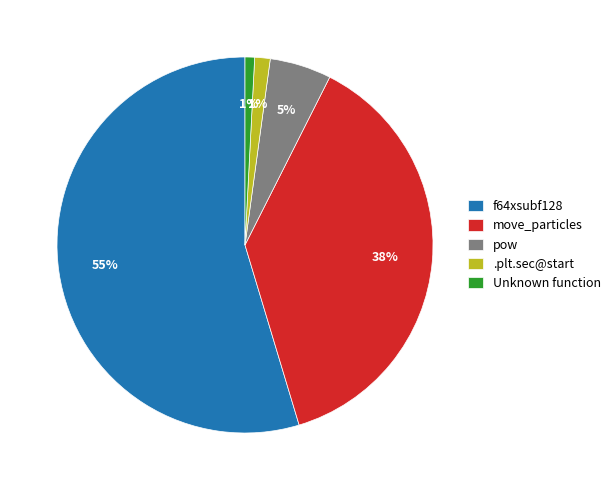

Combined, do Unknown function and move_particles account for over 50%?

No